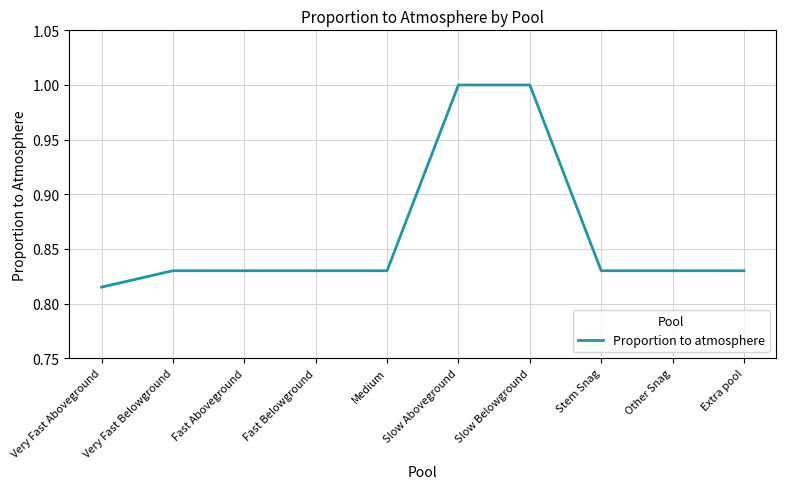

What is the maximum value shown in the chart?

1.0